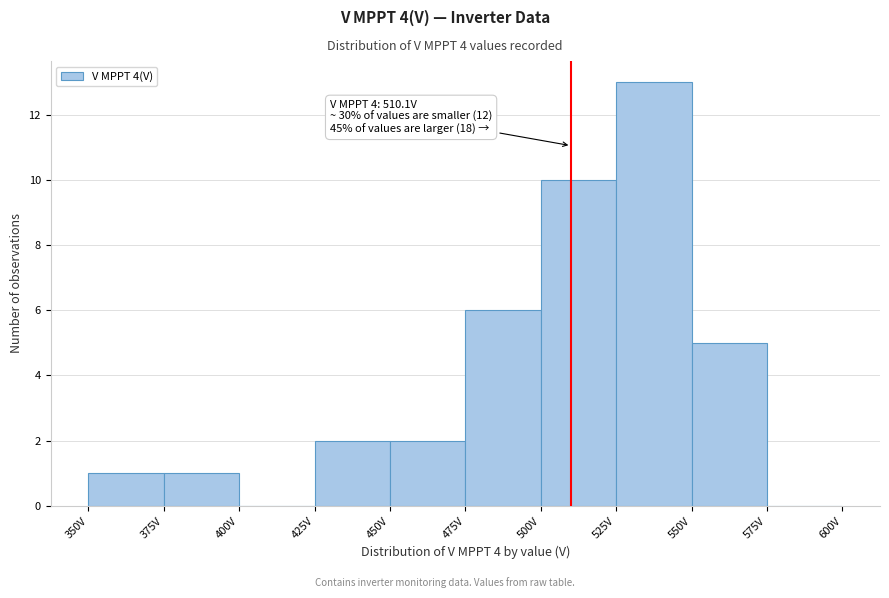

Over which range of the x-axis is the bar tallest?

525 to 550